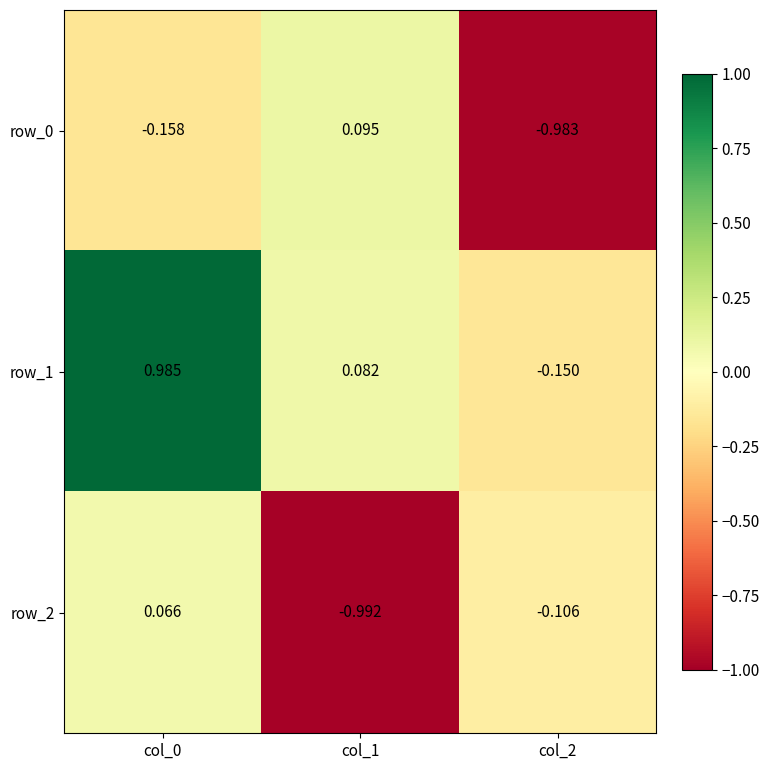

Which series has the largest range (max minus min)?

row_1